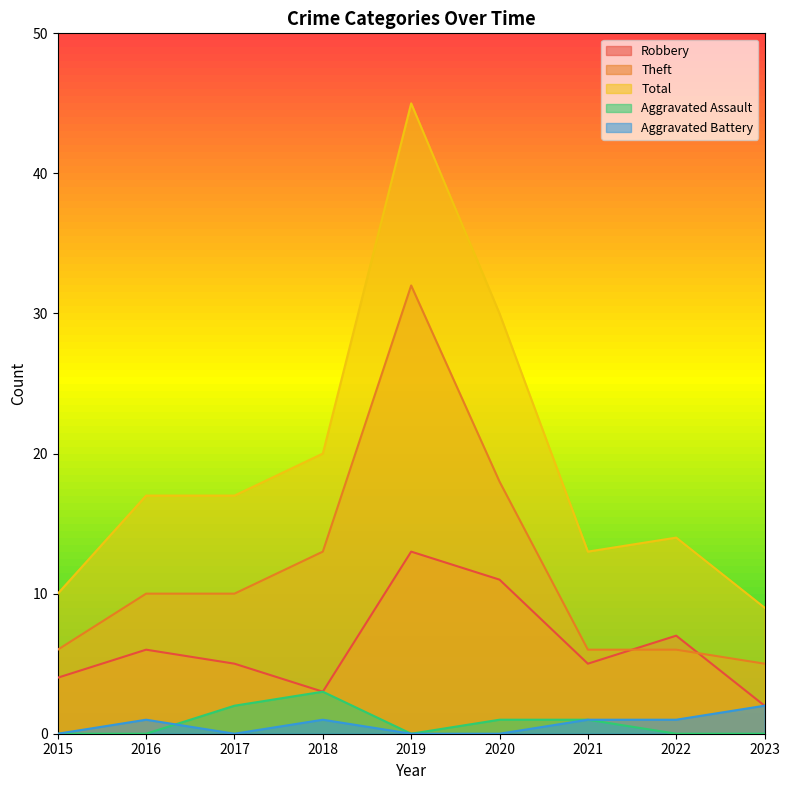

Read the Total value at 2018.

20